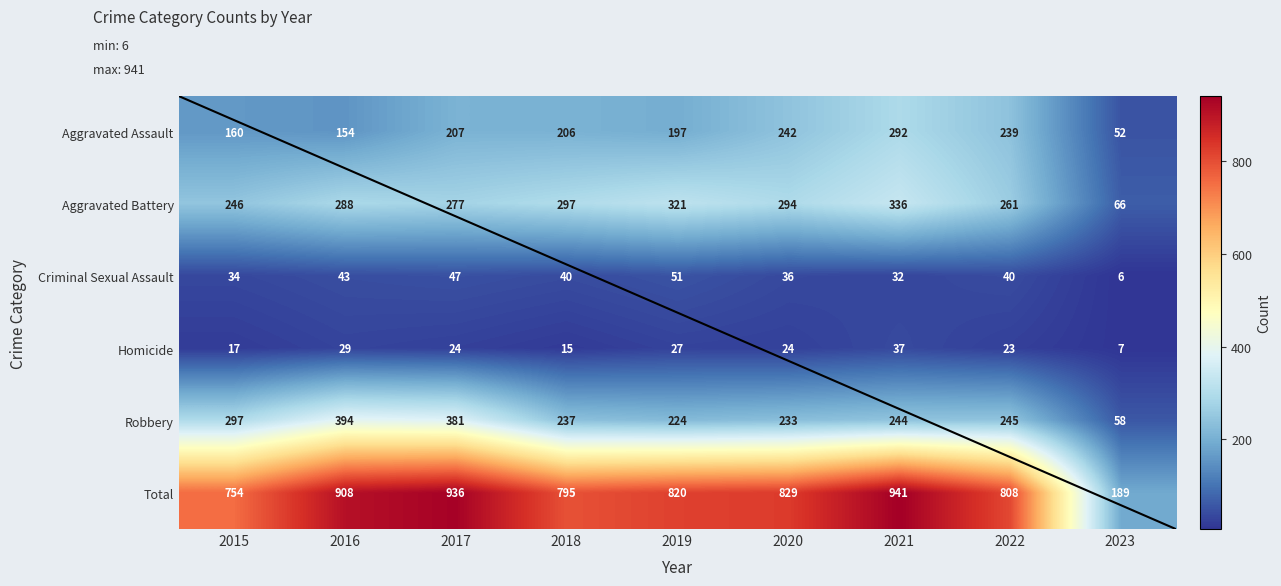

What is the difference between the maximum and minimum values in the Aggravated Battery series?

270